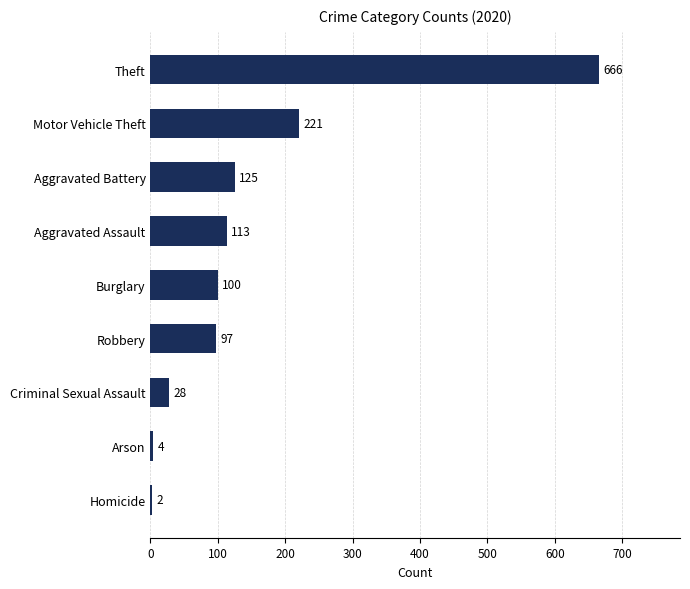

What is the sum of the values at Arson and Aggravated Battery?

129